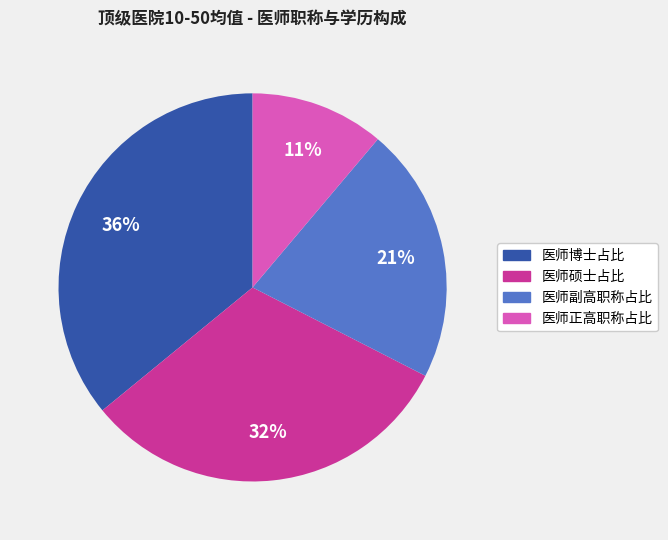

Which slice is the smallest?

医师正高职称占比